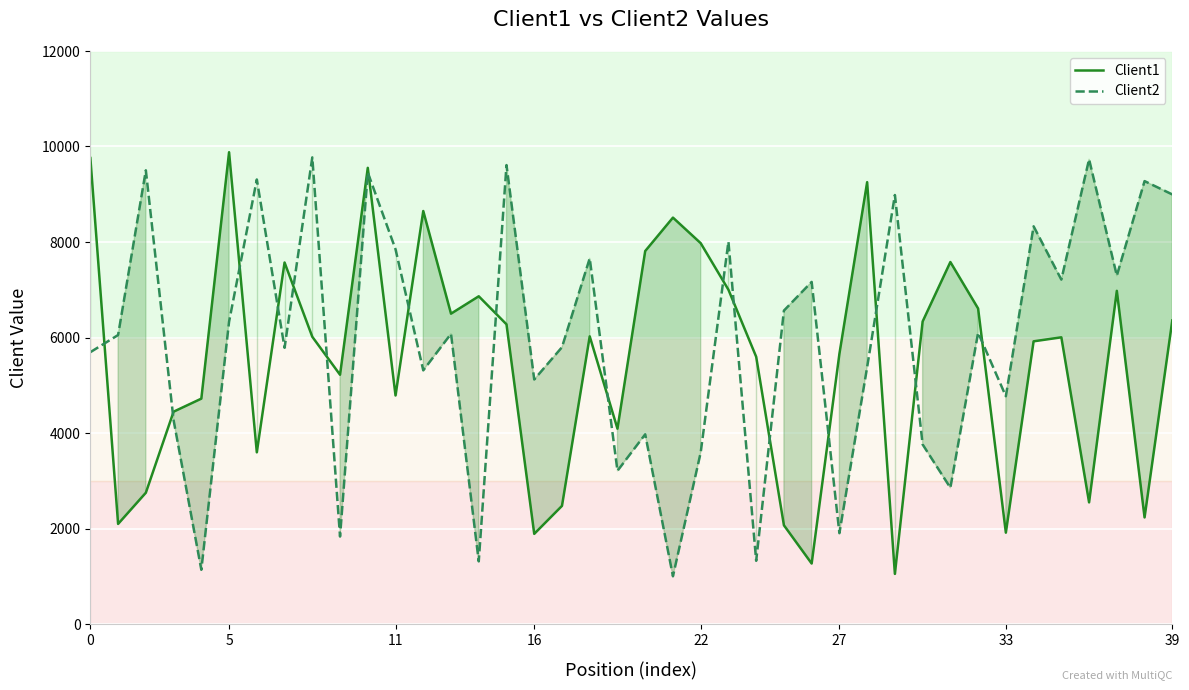

Rank the series by their average value, from lowest to highest.

Client1, Client2